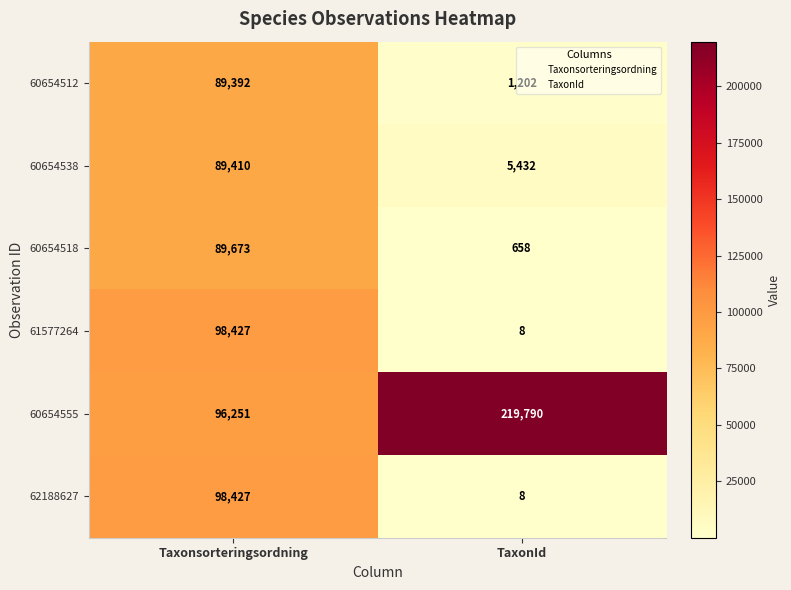

Which series has the largest range (max minus min)?

60654555